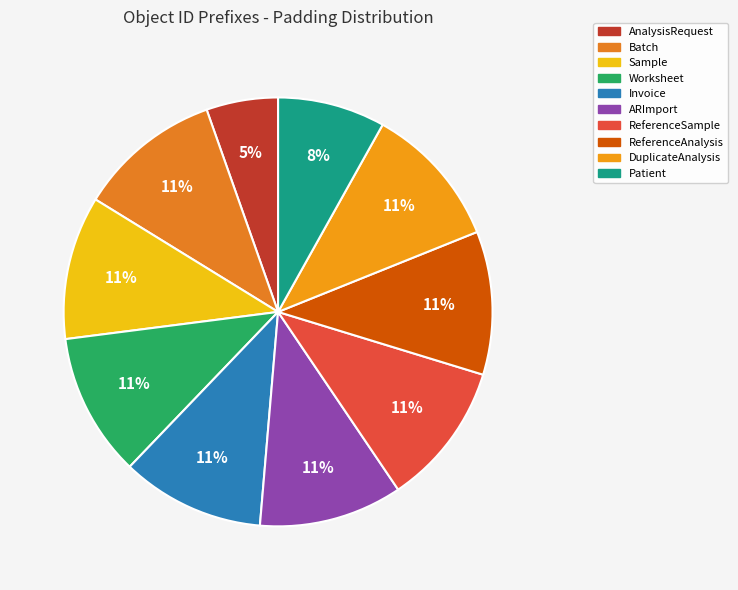

The Batch slice represents 22% of the pie. True or false?

False